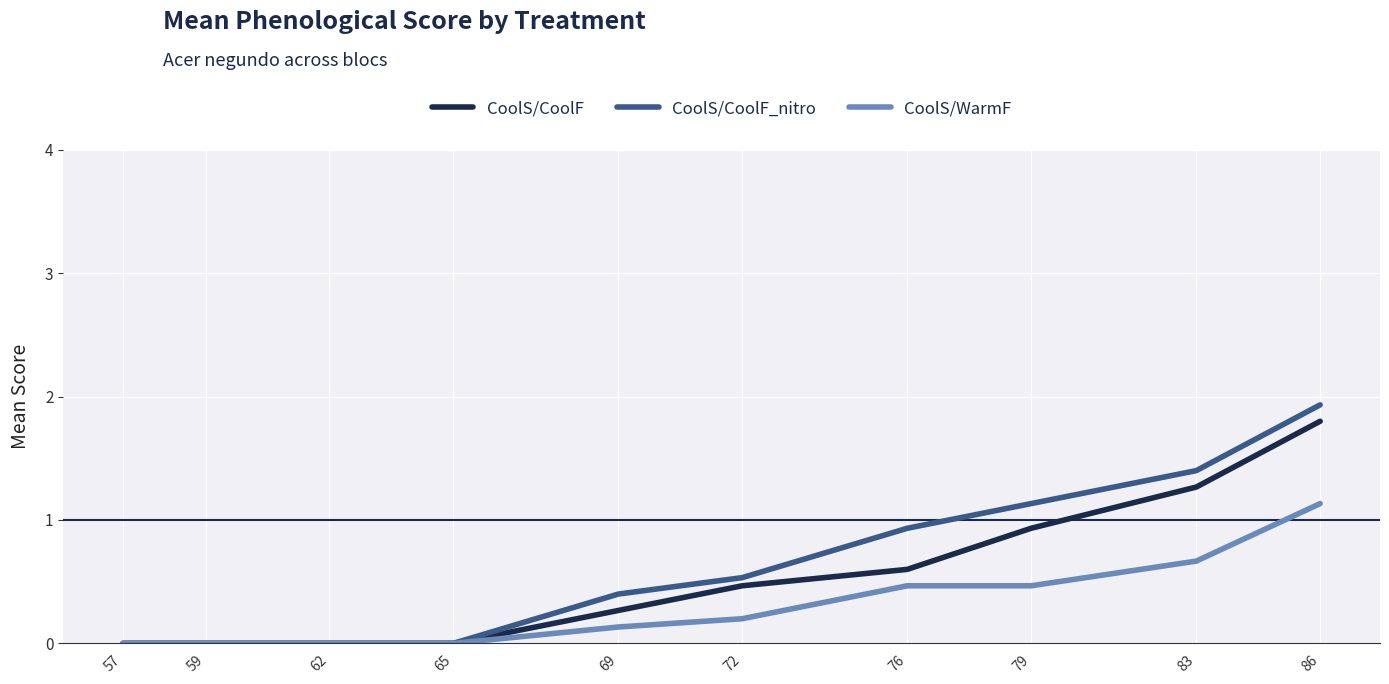

Between 79 and 83, which series saw the biggest shift?

CoolS/CoolF